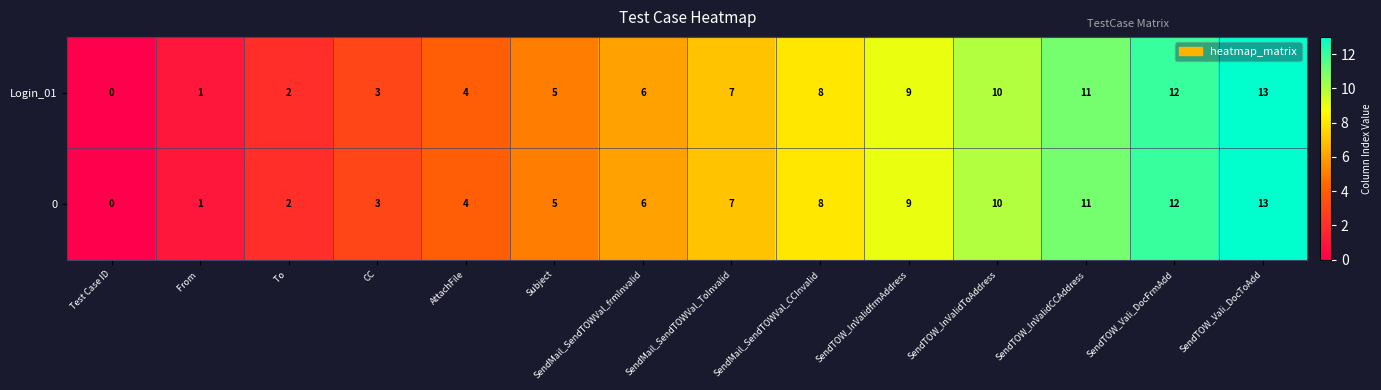

What is the total value across all series at AttachFile?

8